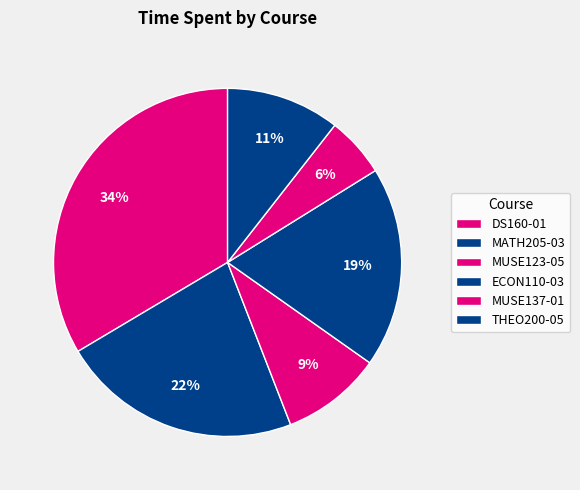

Which slice is the largest?

DS160-01